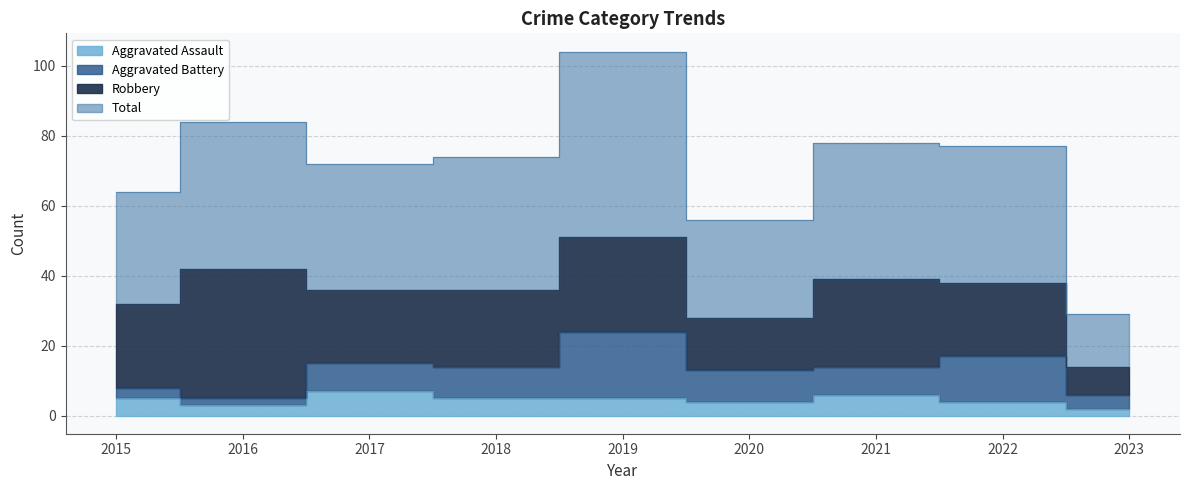

Where does the Total series first go above 74?

2016